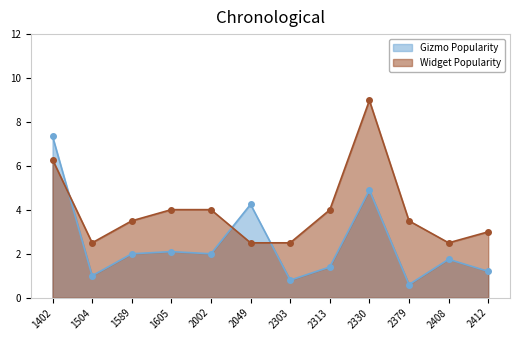

What is the value of the reward point at the 6th from the left?

4.2